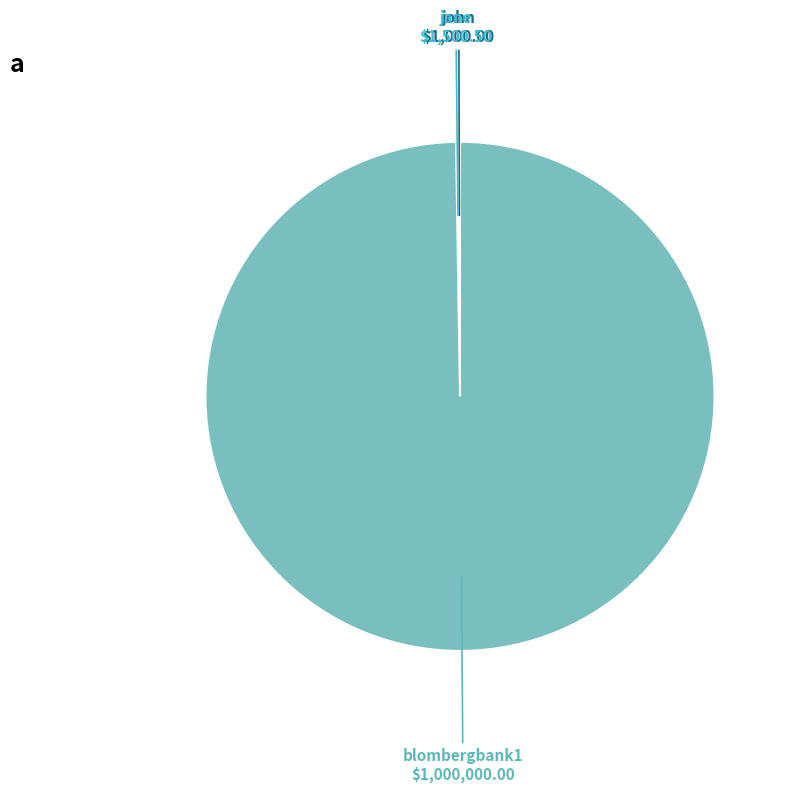

What is the largest slice in the pie chart?

blombergbank1